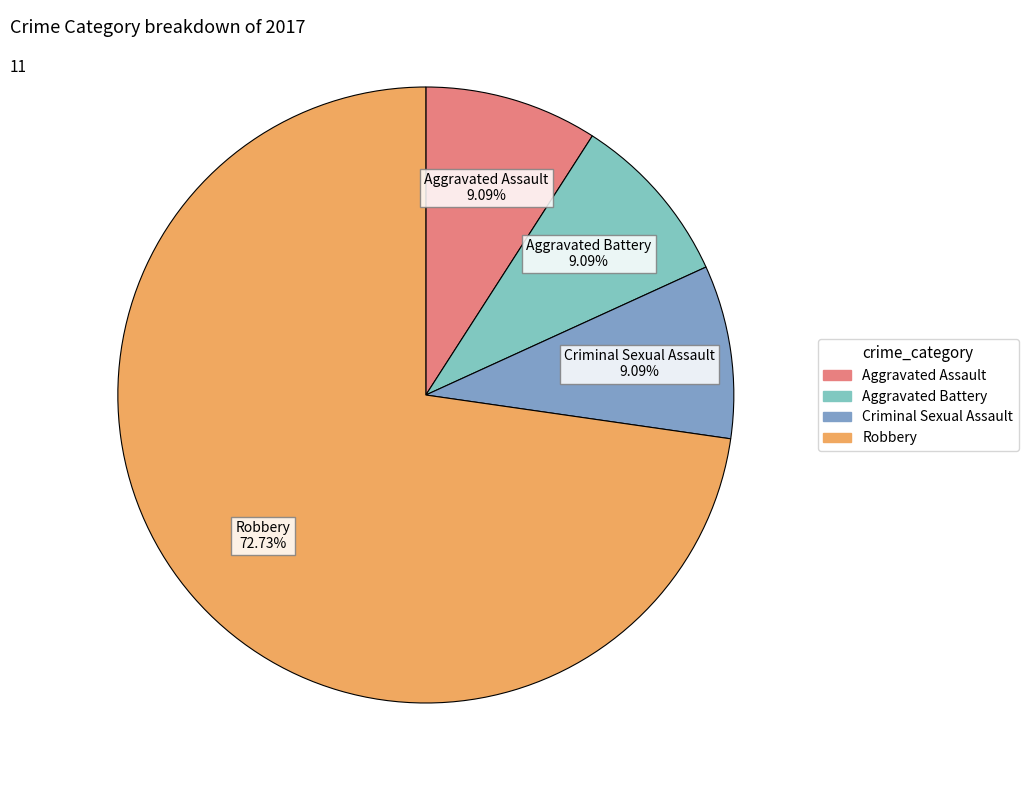

Between Aggravated Assault and Robbery, which is larger?

Robbery